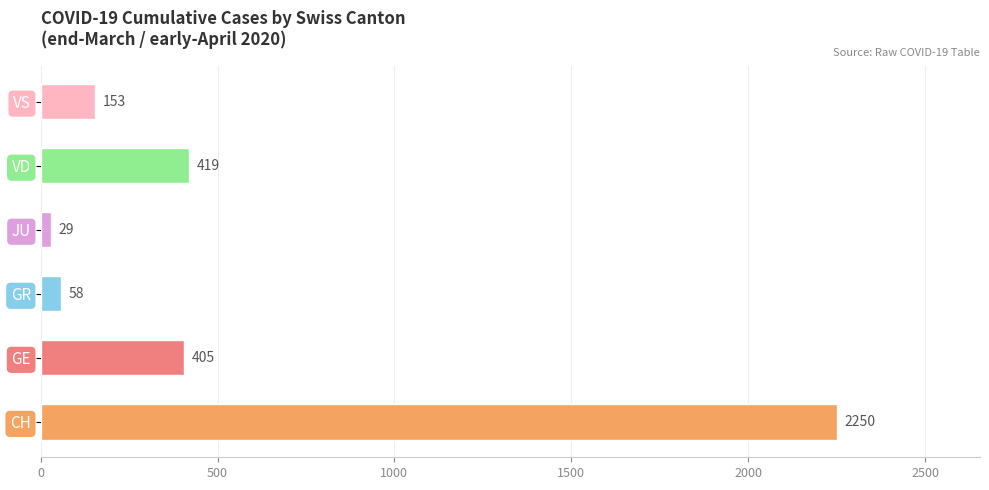

Reading bottom to top, transcribe all the data shown in this chart.

2250	405	58	29	419	153